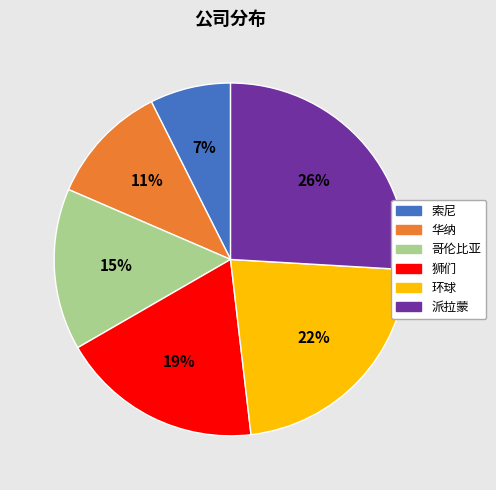

To the nearest percent, what is the average slice percentage?

17%